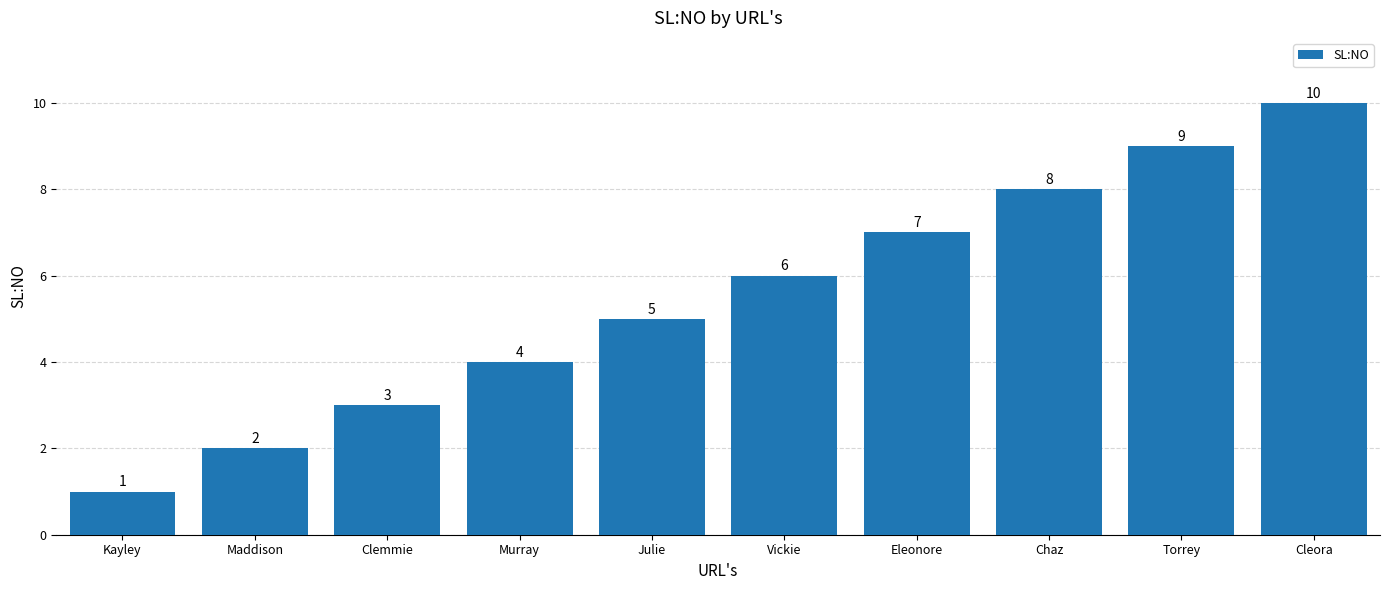

List the labels in order of value, largest first.

Cleora, Torrey, Chaz, Eleonore, Vickie, Julie, Murray, Clemmie, Maddison, Kayley